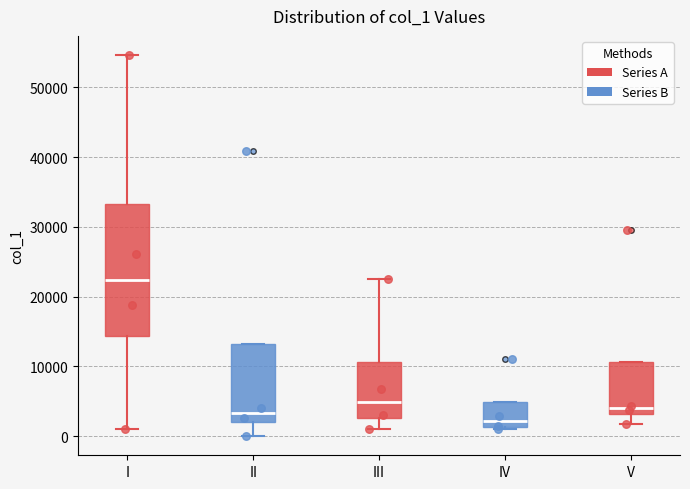

Reading left to right, read every box against the y-axis: the position of its median line, the range the box covers, and the ends of its whiskers. The values are not printed on the chart, so give them approximately, as read against the axis.

I: median 22000, box 14000 to 33000, whiskers 1000 to 55000
II: median 3000, box 2000 to 13000, whiskers 0 to 13000
III: median 5000, box 3000 to 11000, whiskers 1000 to 22000
IV: median 2000, box 1000 to 5000, whiskers 1000 to 5000
V: median 4000, box 3000 to 11000, whiskers 2000 to 11000